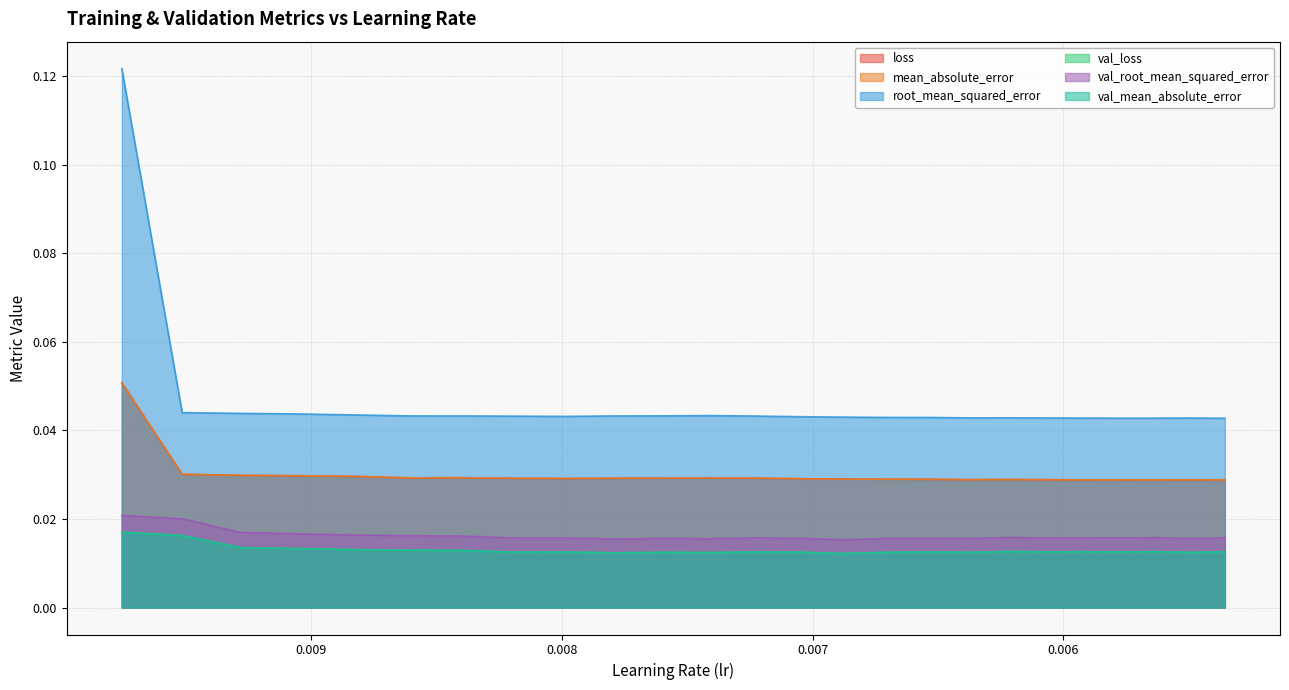

Rank the series at 0.00798728596419096 from lowest to highest value.

val_loss, val_mean_absolute_error, val_root_mean_squared_error, loss, mean_absolute_error, root_mean_squared_error